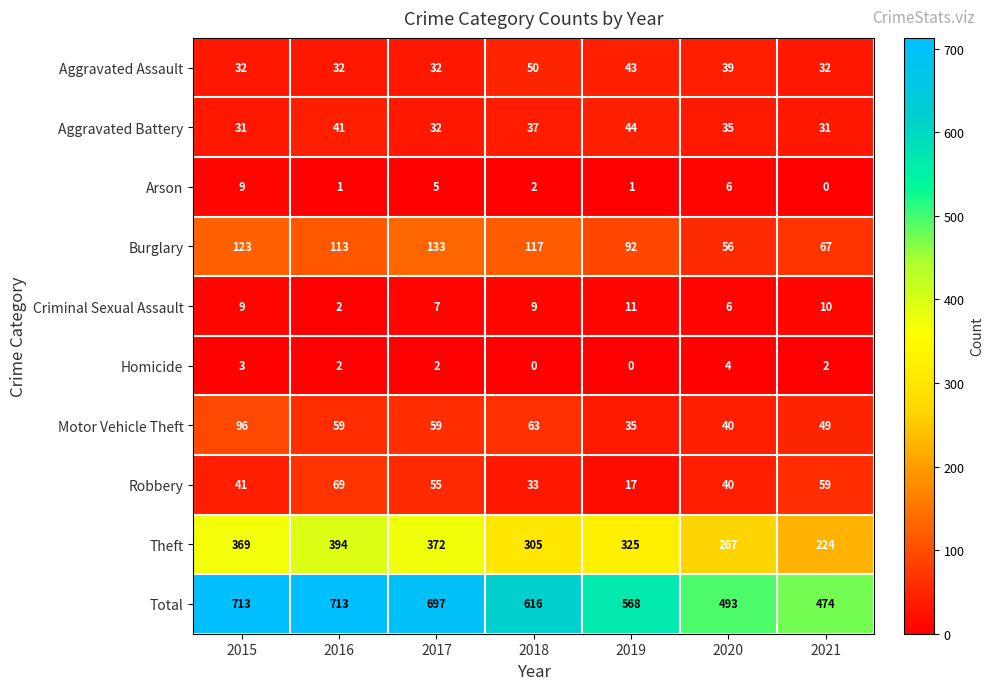

Which series has the widest spread of values?

Total